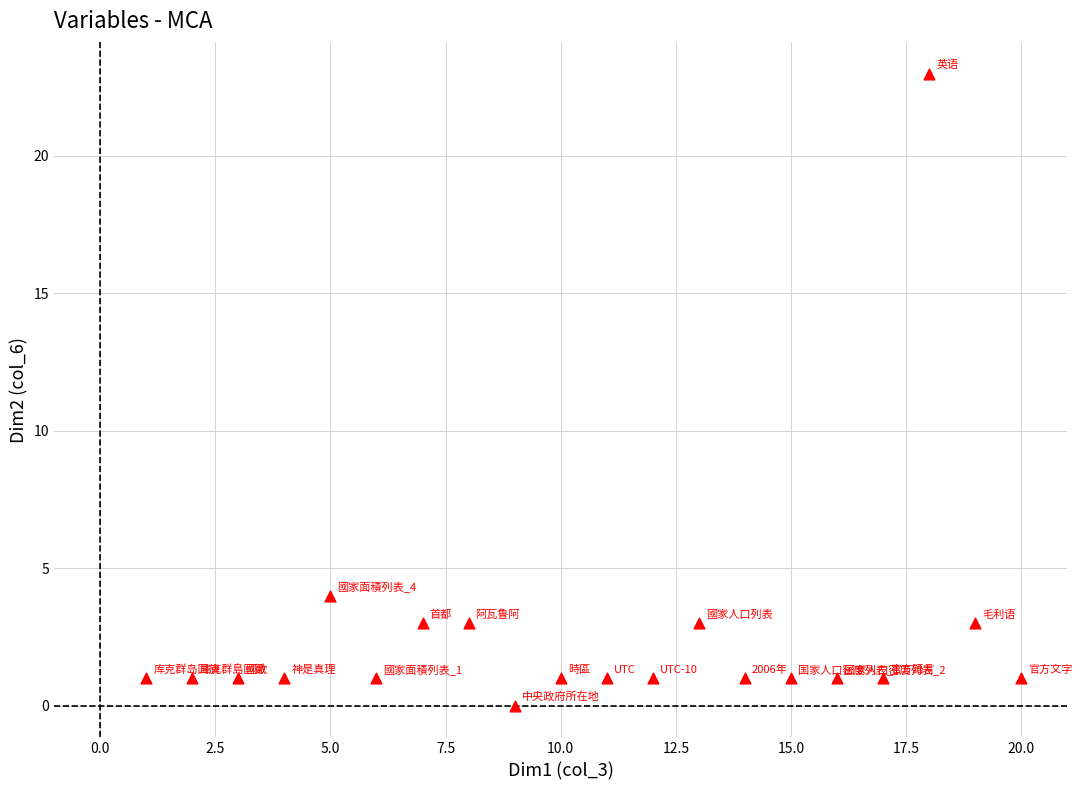

What is the range of X values (max minus min)?

19